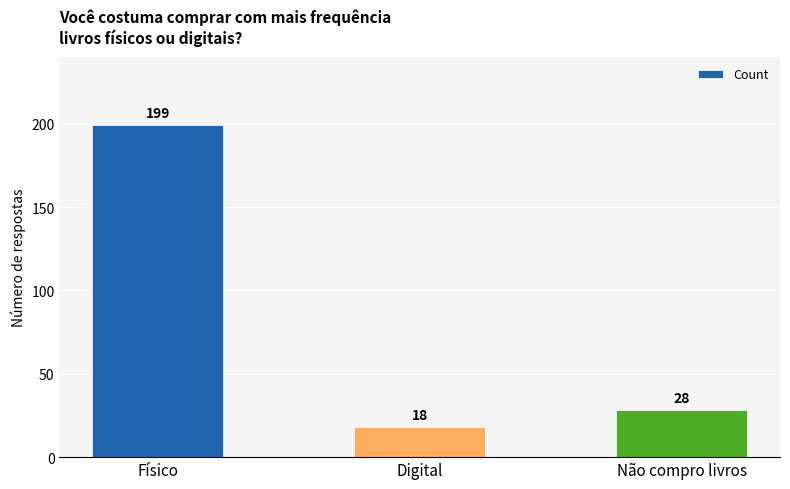

What is the difference between the values at Digital and Não compro livros?

10